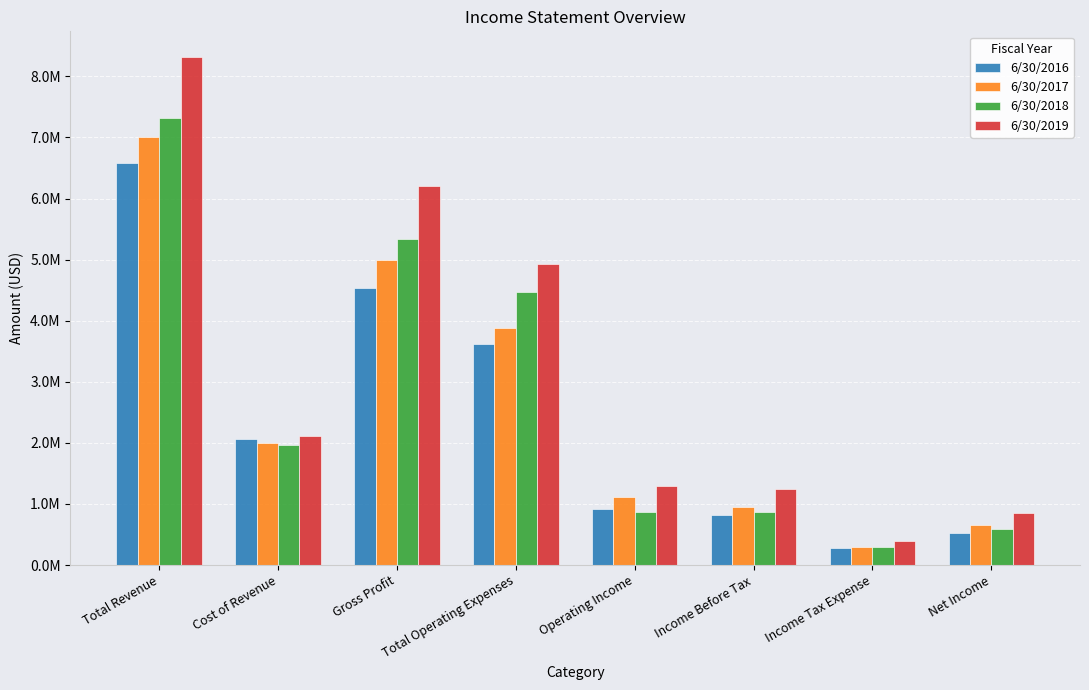

What are all the series names shown in the legend?

6/30/2016, 6/30/2017, 6/30/2018, 6/30/2019